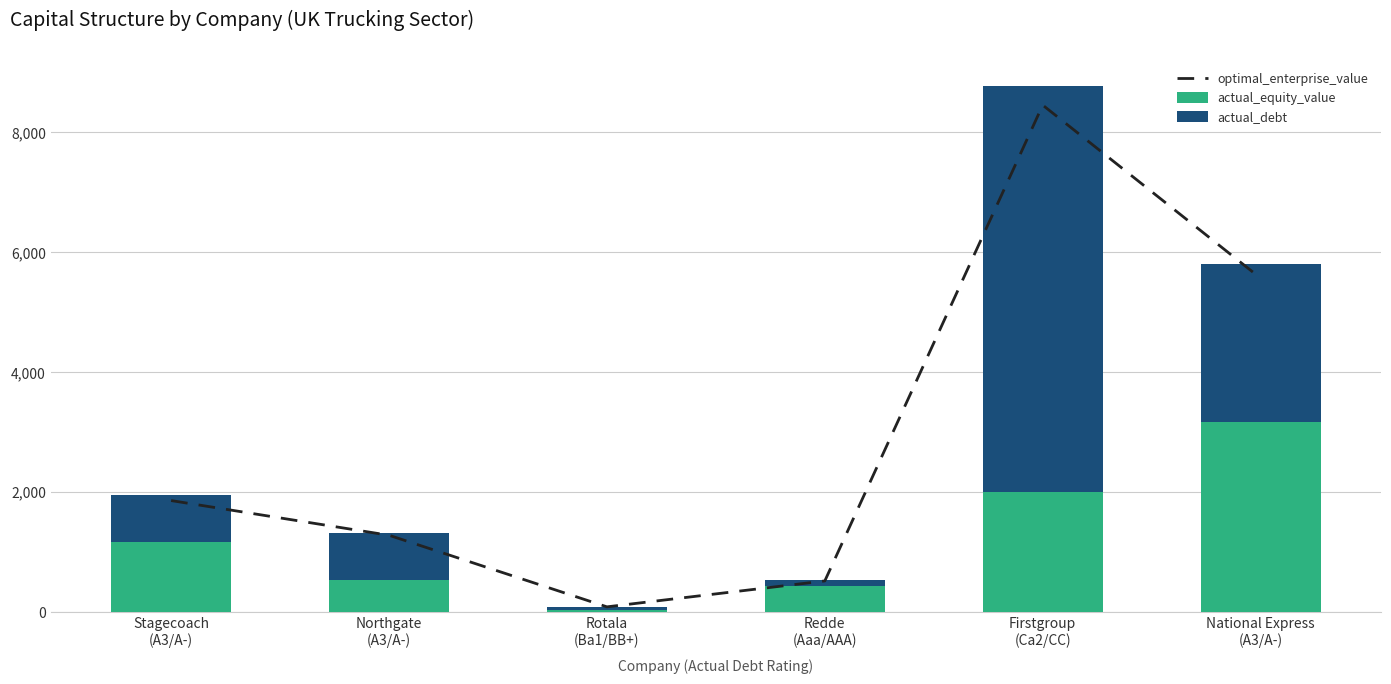

What value does the actual_equity_value series have at Firstgroup
(Ca2/CC)?

2009.8